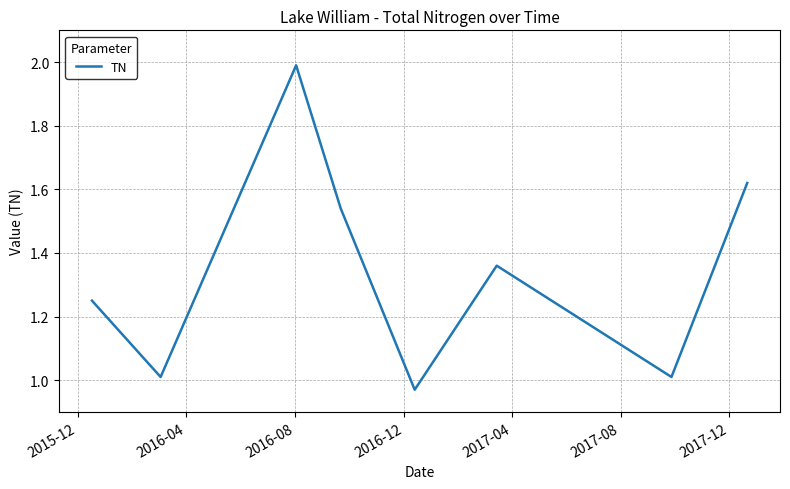

What is the greatest value displayed?

2.0